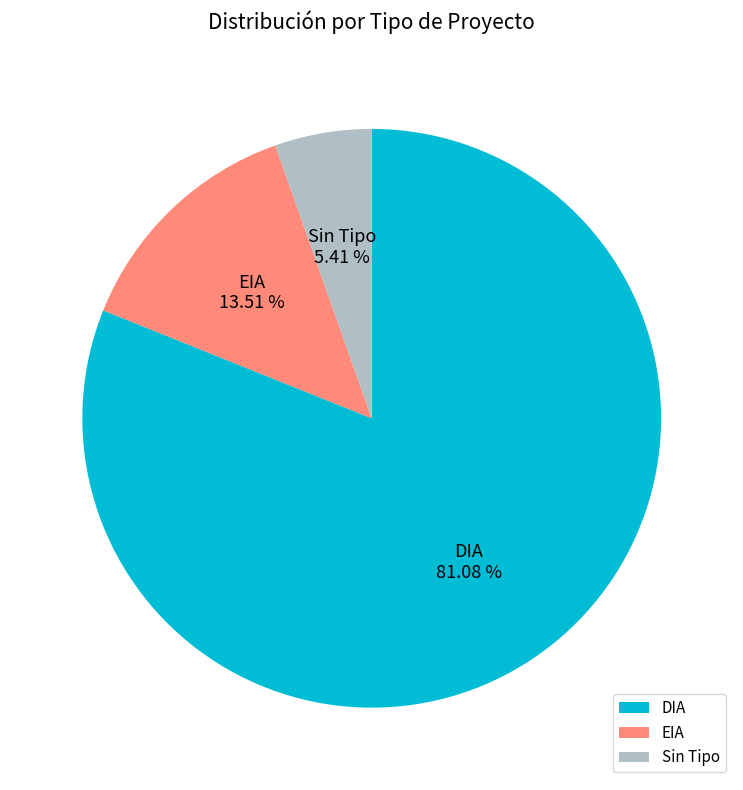

Which has a higher value, DIA or EIA?

DIA